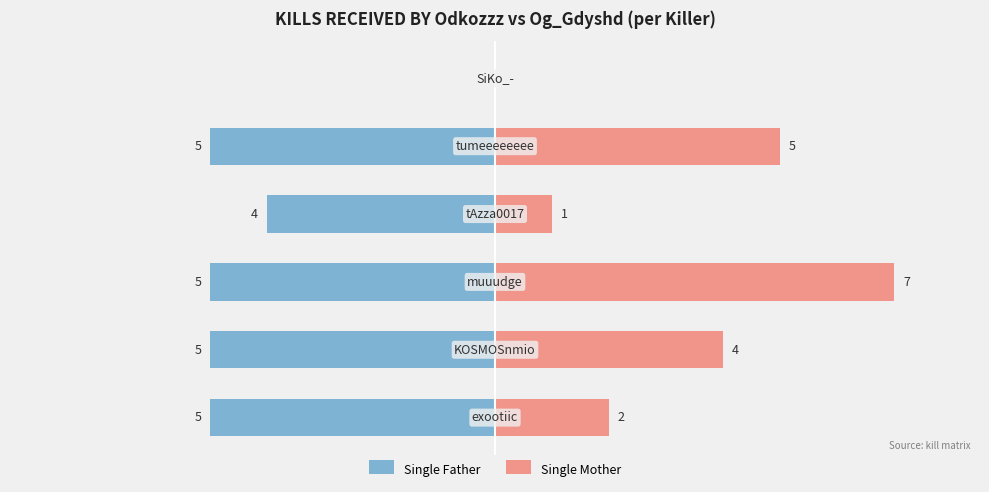

What is the sum of all Single Mother values?

19